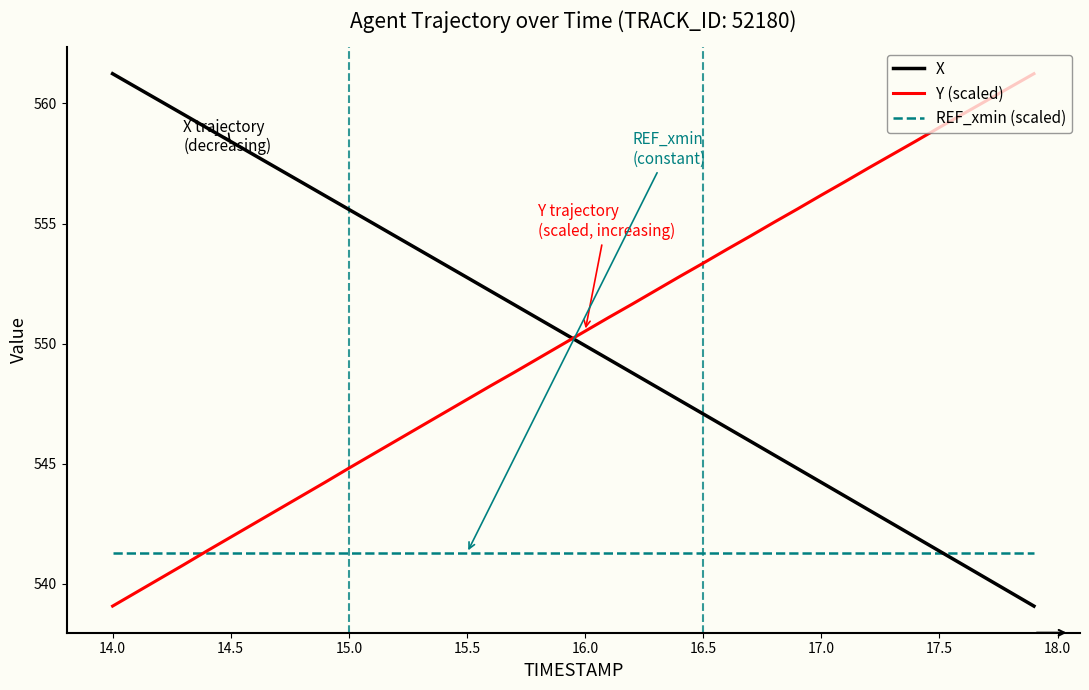

How many intersections are there between Y (scaled) and X?

1